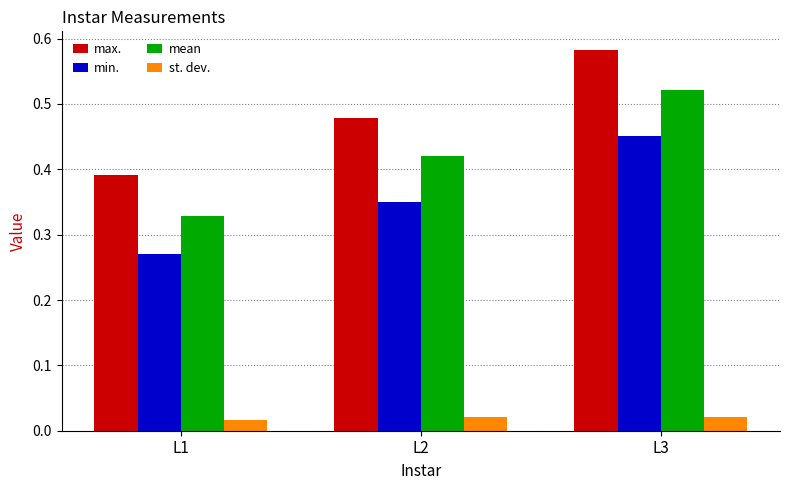

Where is max. nearest to the value 0?

L1